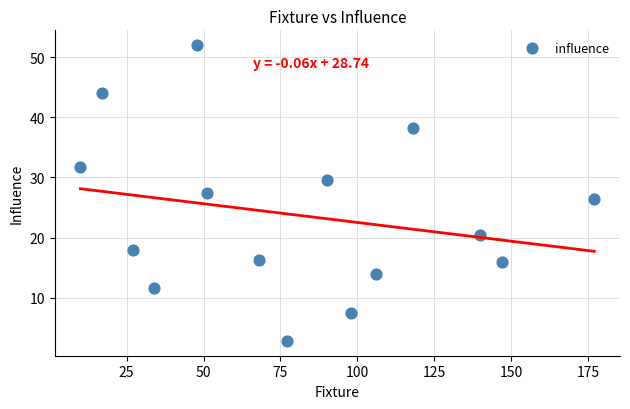

What is the range of X values (max minus min)?

167.0